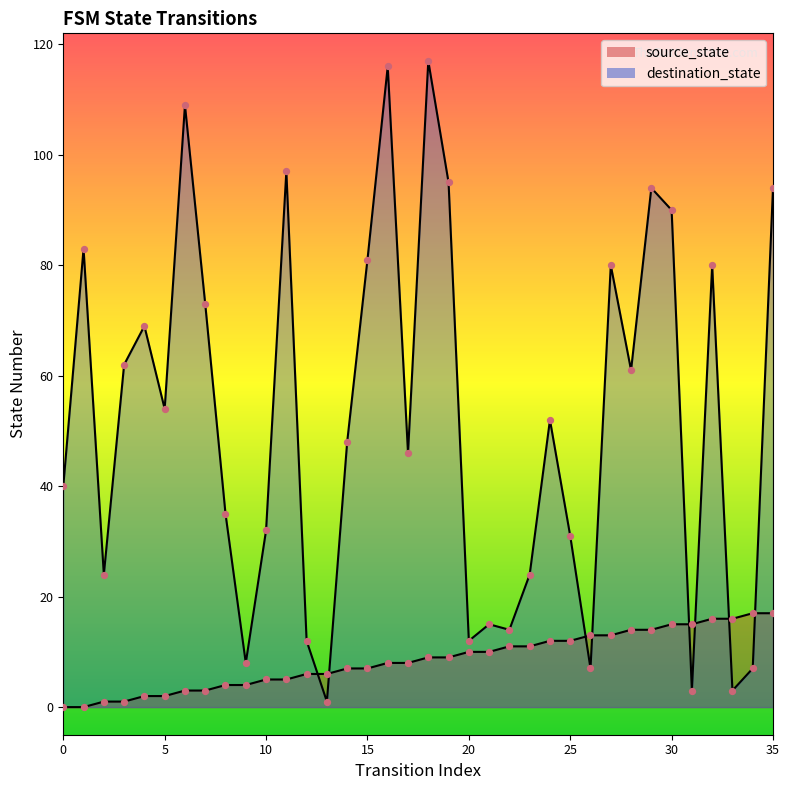

Which series contains the highest Y value?

destination_state